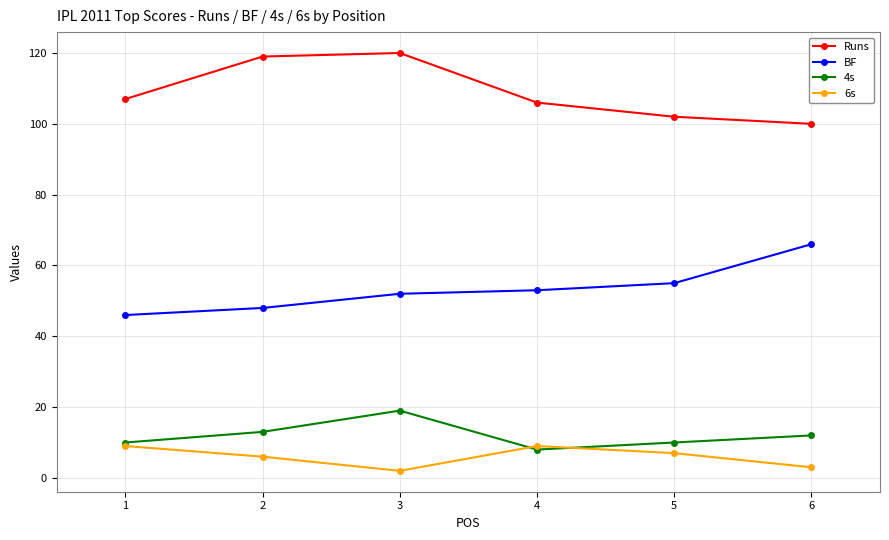

What is the spread (max minus min) of values at 1?

98